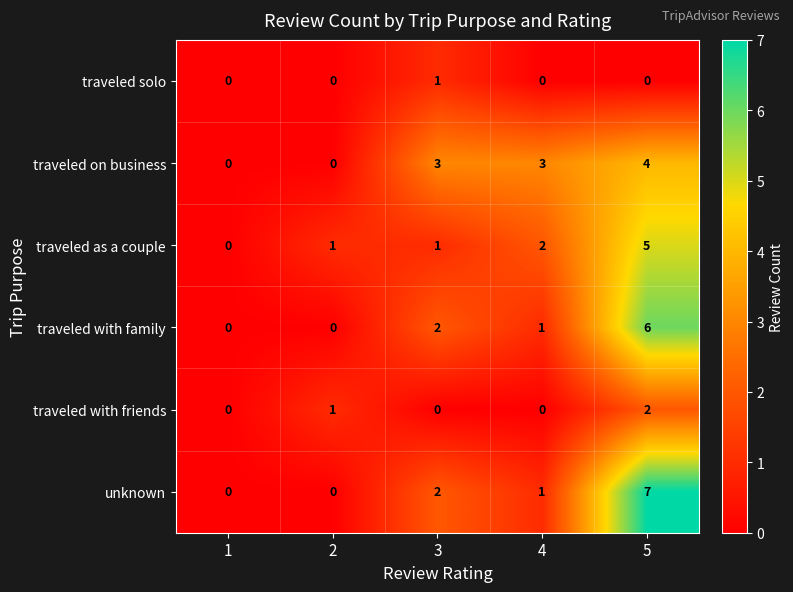

At how many categories does at least one series exceed 5?

1